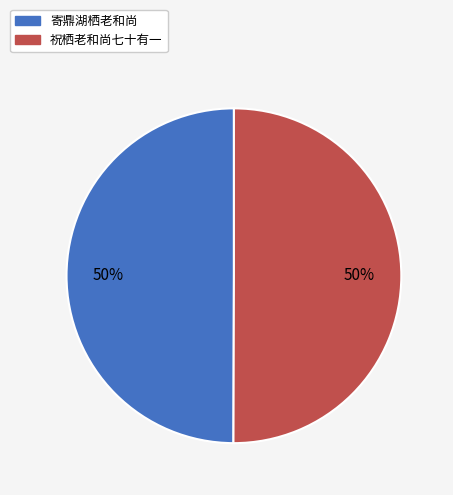

How many segments does this pie chart have?

2